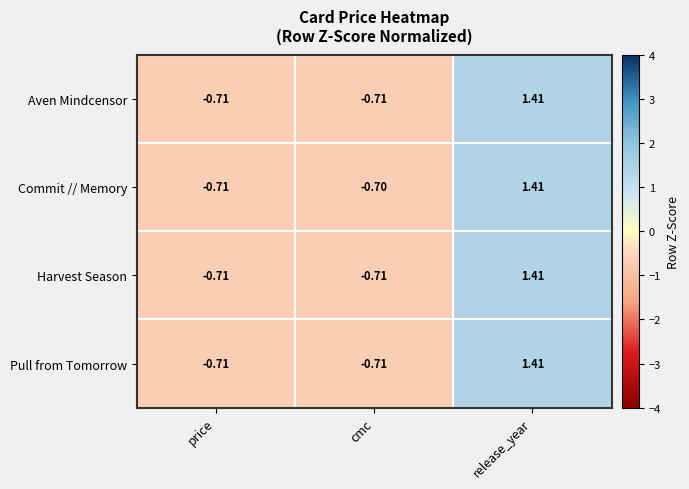

At how many categories does at least one series exceed 0?

1